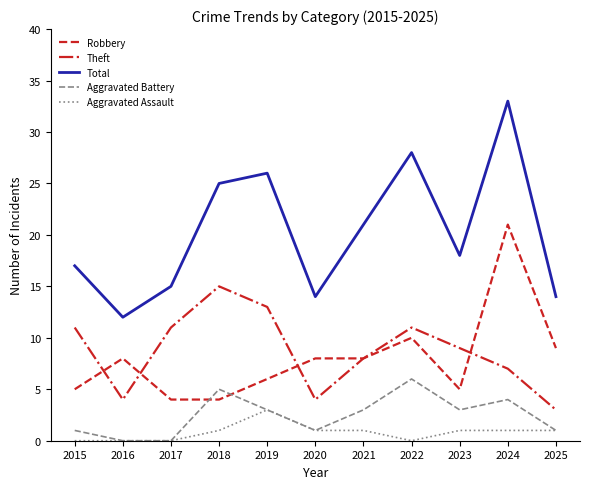

The value of Aggravated Battery at 2016 is -3. True or false?

False